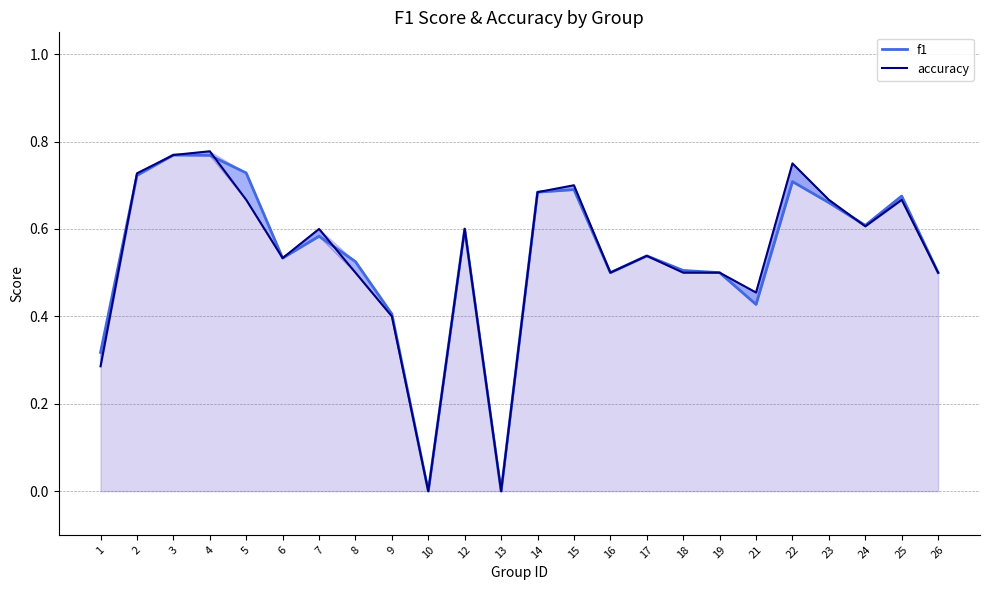

Which category has the highest value across all series?

4